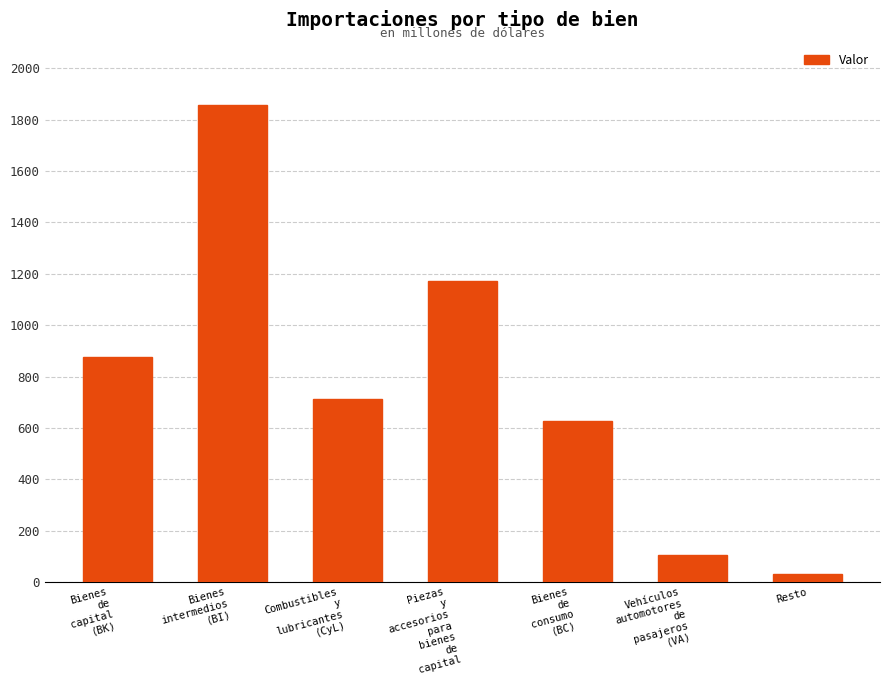

What is the label of the 1st bar from the left?

Bienes
de
capital
(BK)